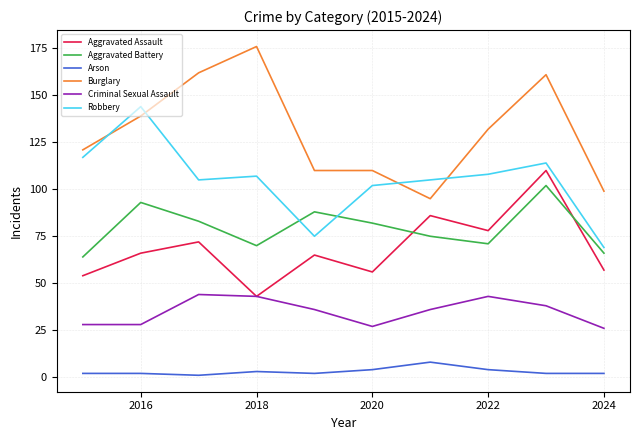

Count the number of categories in the chart.

10